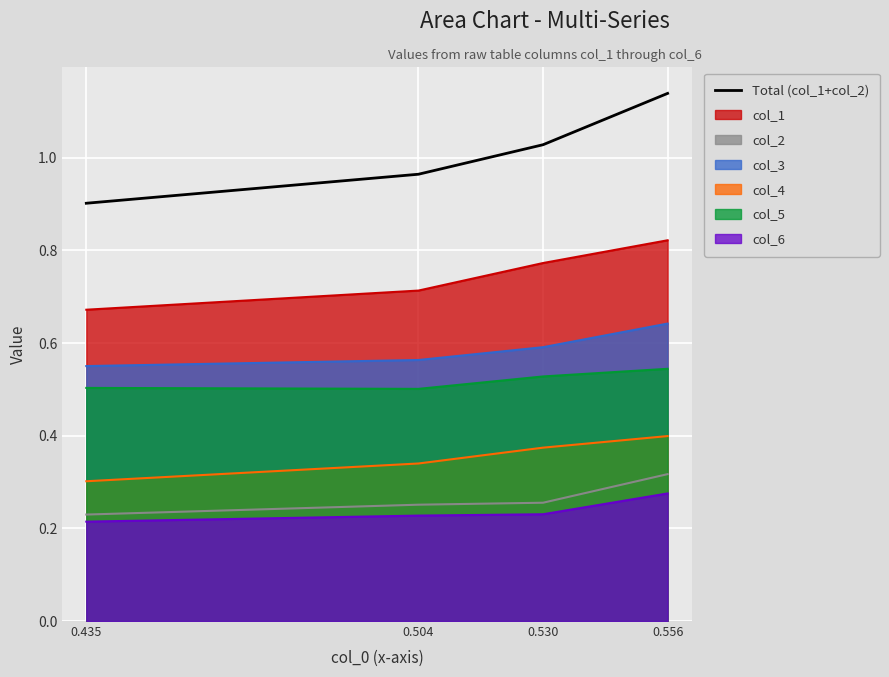

Rank the categories by value from highest to lowest.

0.556, 0.530, 0.504, 0.435